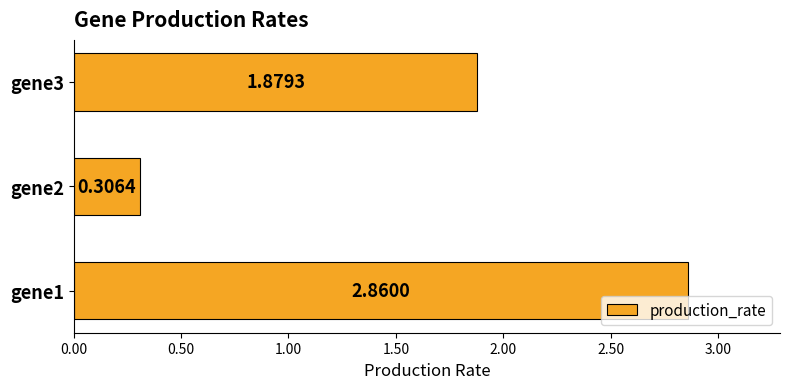

Rank the categories by value from highest to lowest.

gene1, gene3, gene2